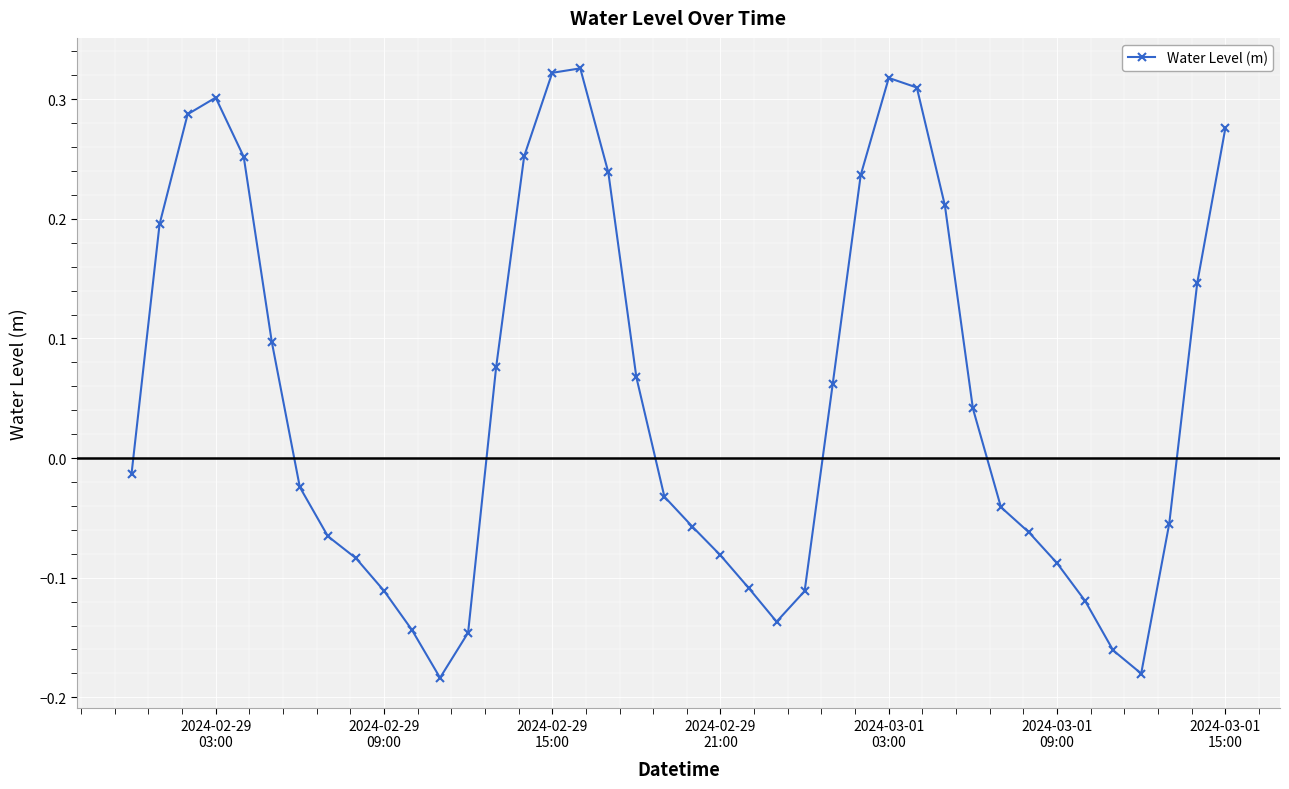

How many points are lower than both their immediate neighbors (excluding endpoints)?

3